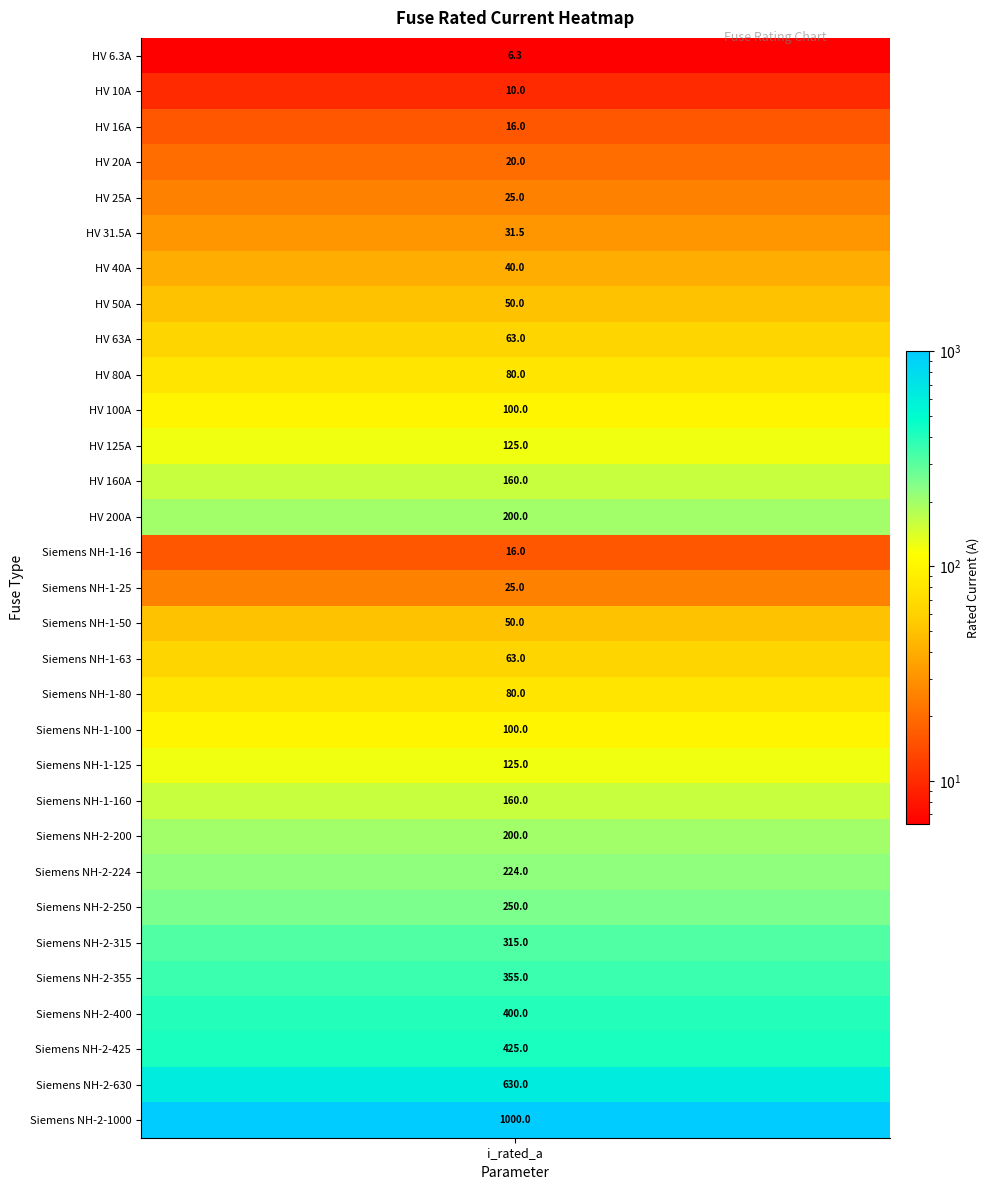

What is the minimum value shown in the chart?

6.3